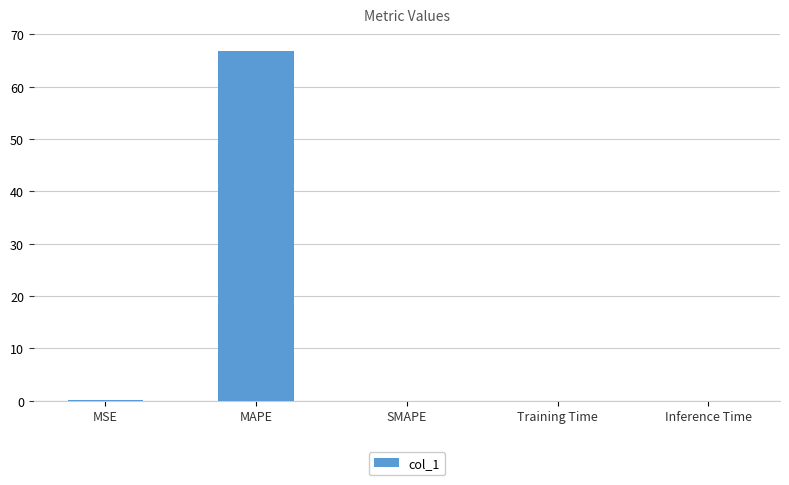

The chart shows a value of 0.0 at Inference Time. True or false?

True